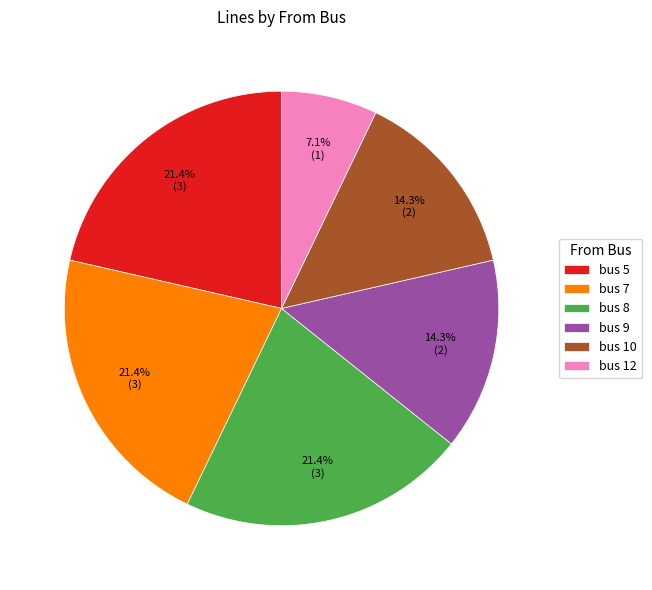

What percentage do bus 8 and bus 9 together represent?

35.7%